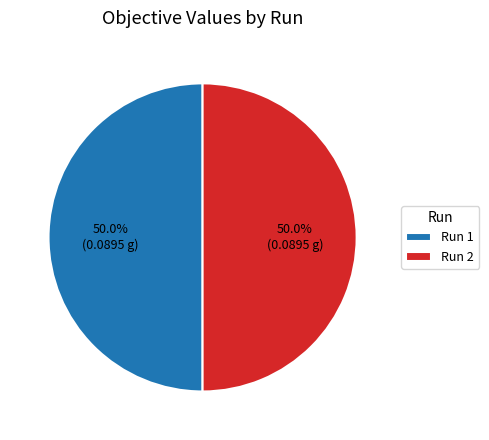

Is the sum of Run 1 and Run 2 greater than half?

Yes